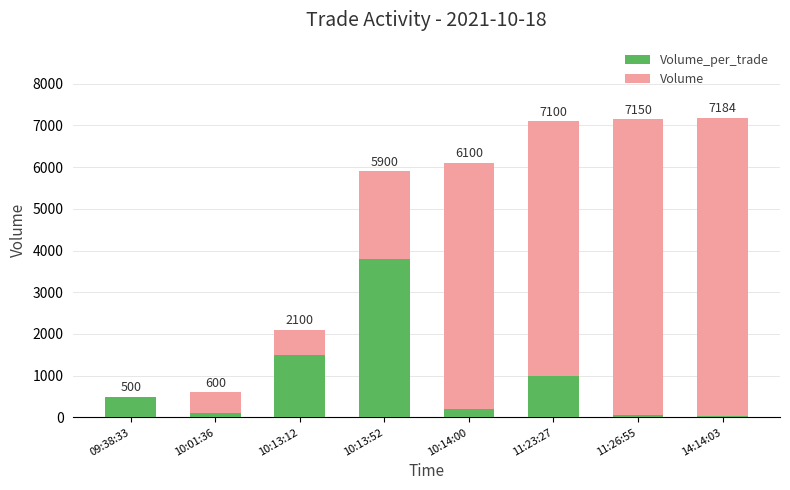

Are the bars grouped side by side (vs. stacked)?

No